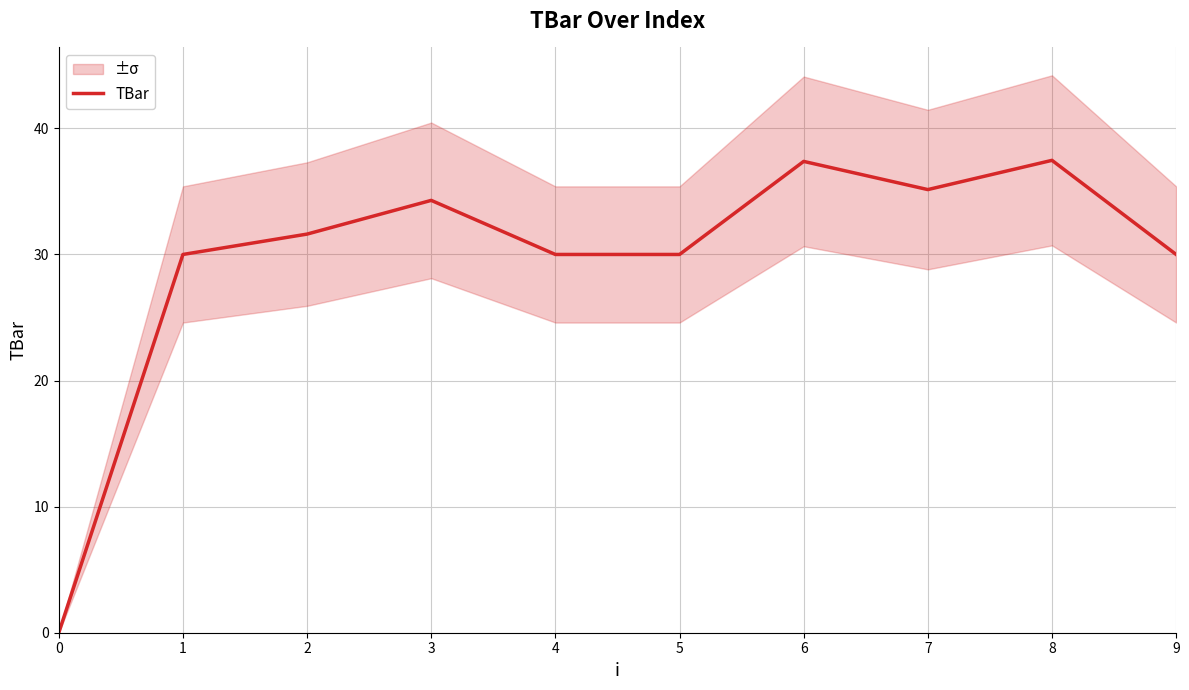

At which category does the data reach its first local peak?

3